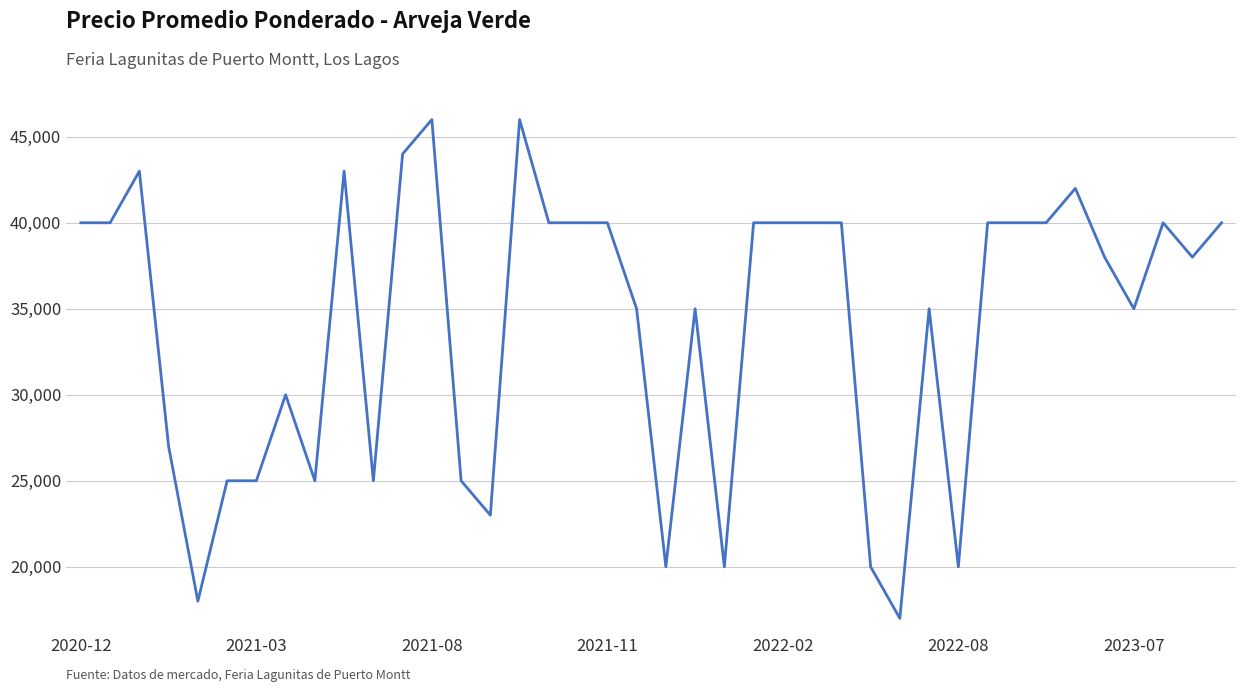

What is the smallest value displayed?

17000